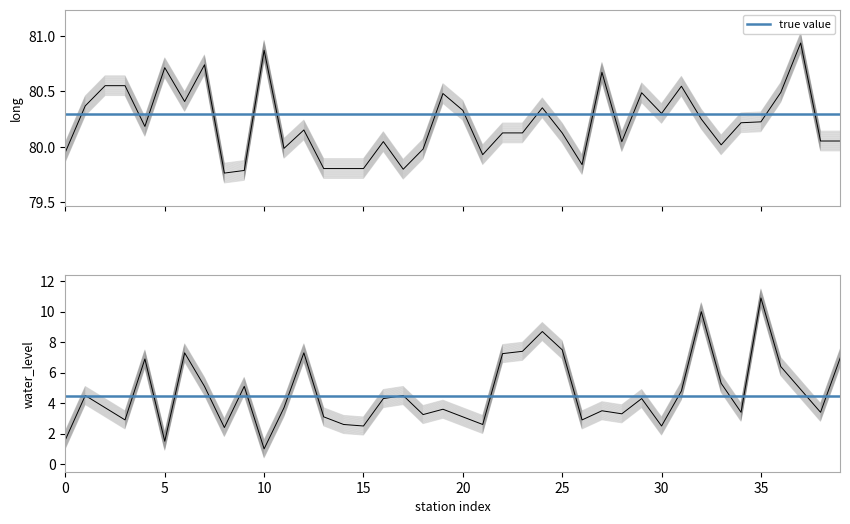

True or false: long and water_level (in m) cross at least once.

False